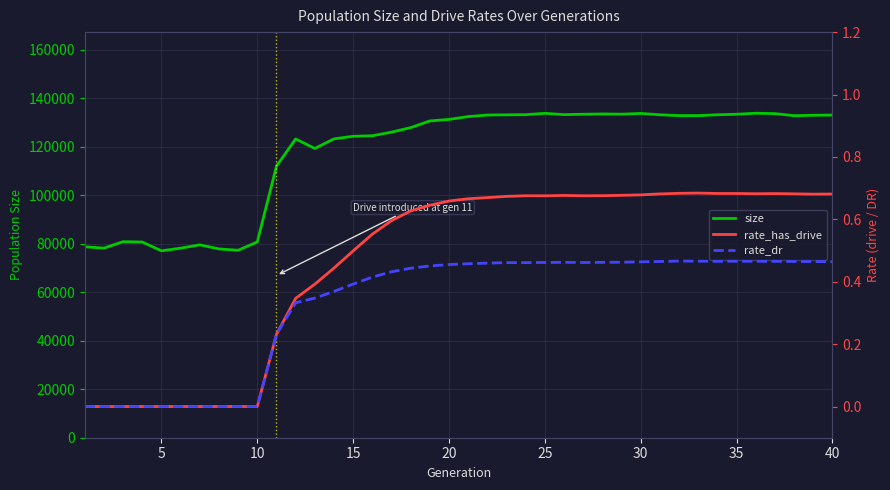

What is the difference between the highest and lowest values at 19?

131234.5